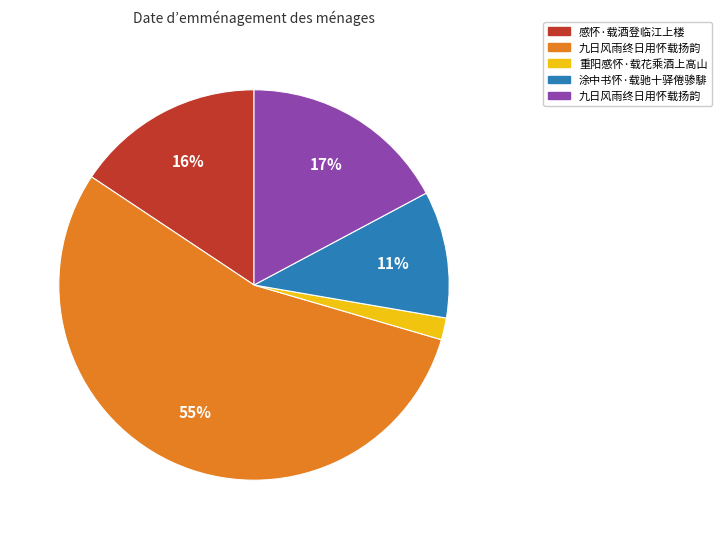

Is there a majority slice in this chart?

Yes